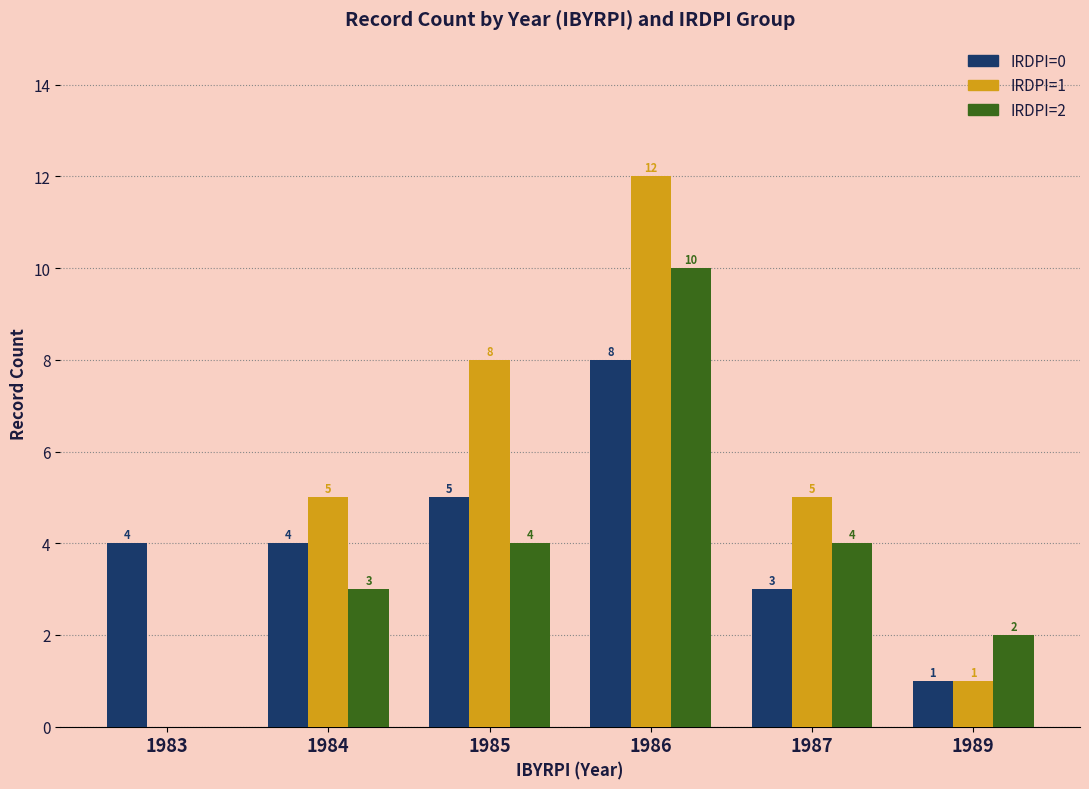

How many positive values does the IRDPI=1 series have?

5